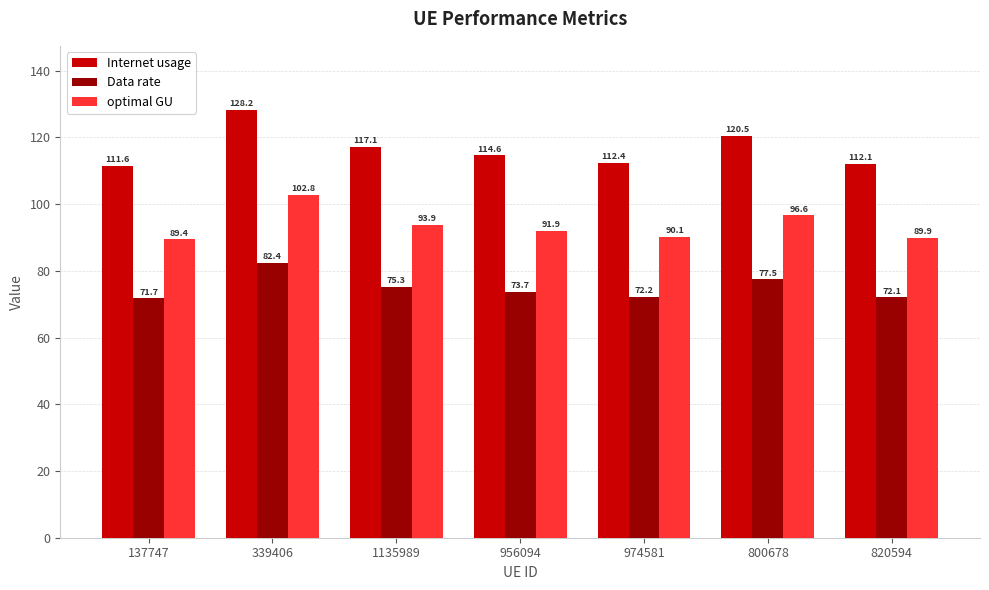

What is the difference between the second highest and second lowest values in the optimal GU series?

6.8